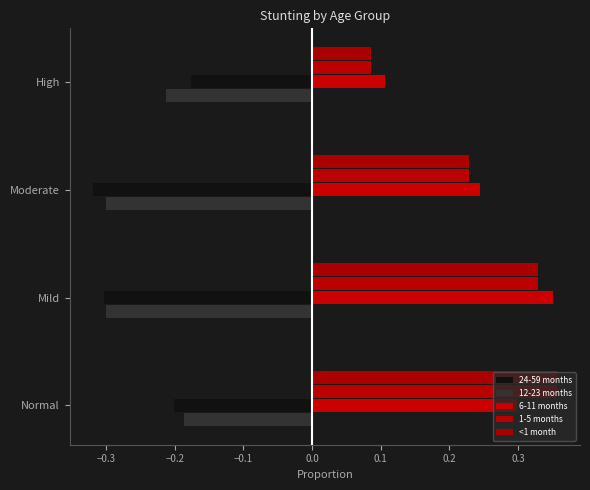

What is the value of the <1 month bar at the 2nd from the left?

0.3